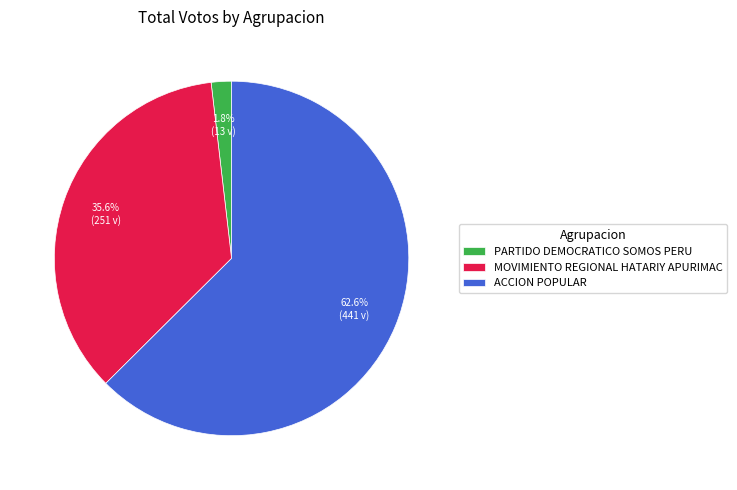

Rank the categories by value from highest to lowest.

ACCION POPULAR, MOVIMIENTO REGIONAL HATARIY APURIMAC, PARTIDO DEMOCRATICO SOMOS PERU